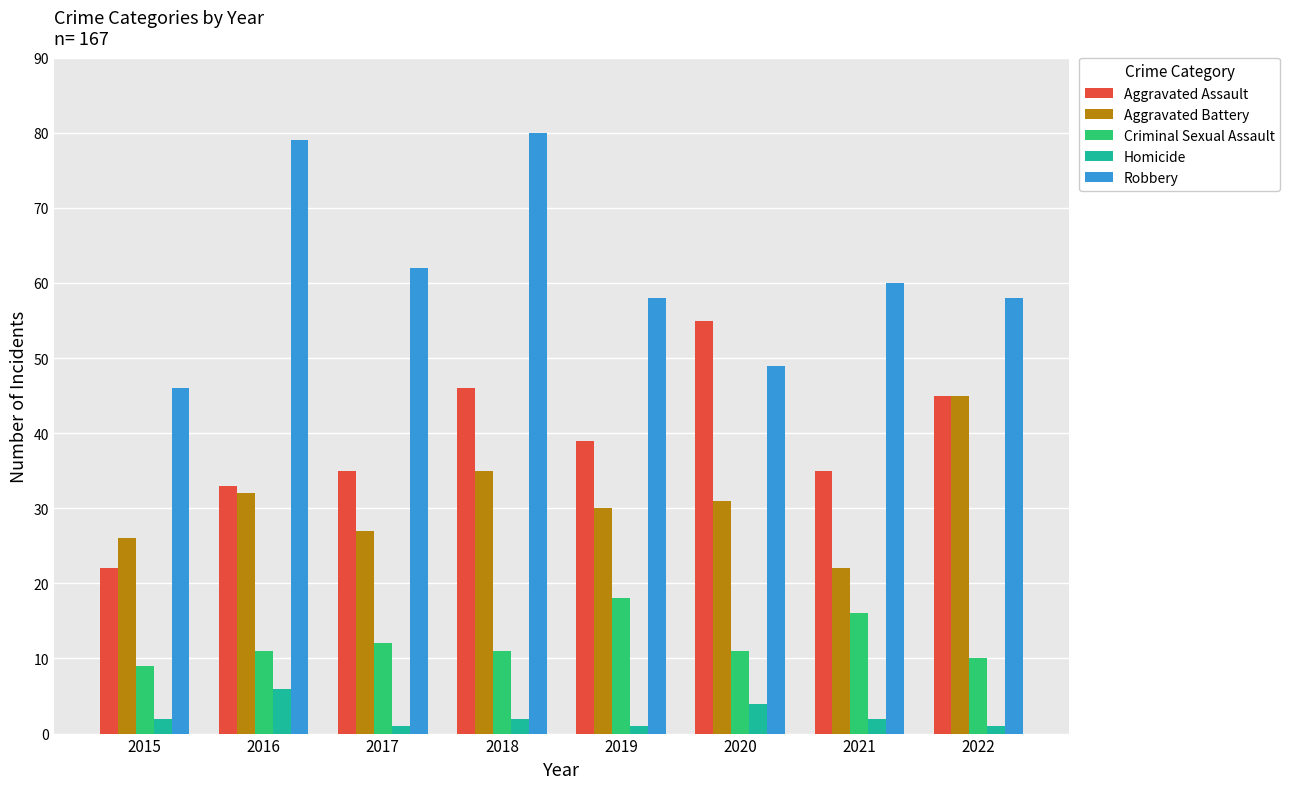

What is the sum of the Homicide values at 2021 and 2022?

3